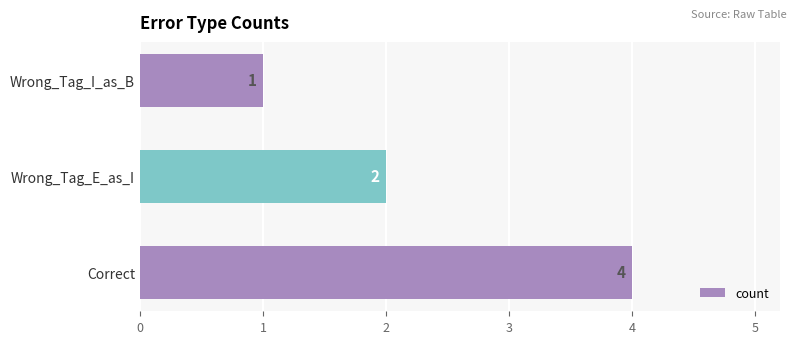

Reading bottom to top, list all the values displayed in this chart.

4	2	1